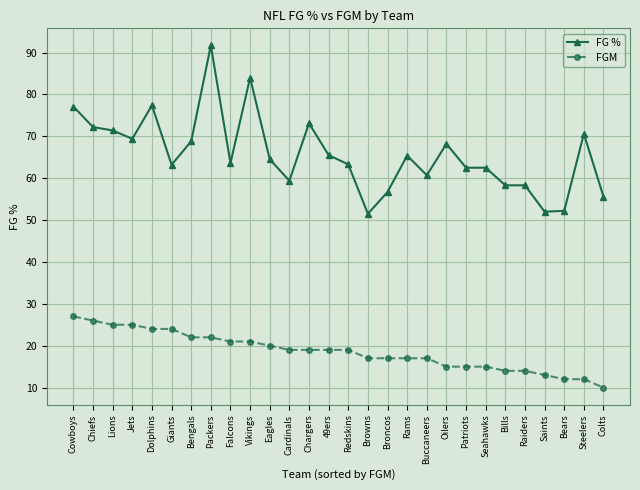

True or false: FG % has more than 2 points higher than both neighbors.

True